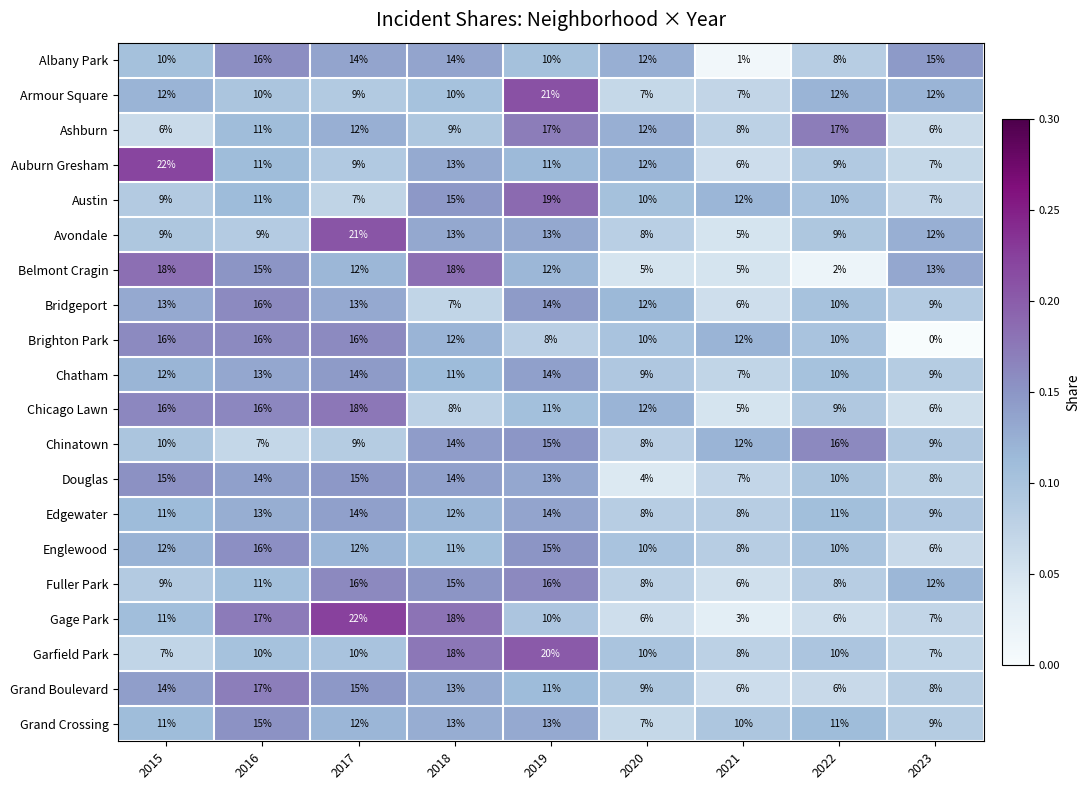

At how many categories does at least one series exceed 0?

9